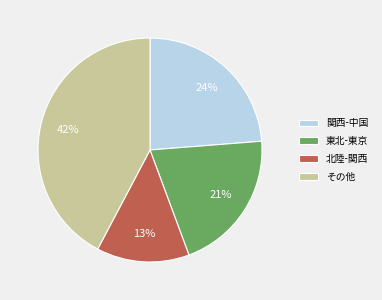

What is the ratio of the value at 東北-東京 to the value at 関西-中国?

0.9